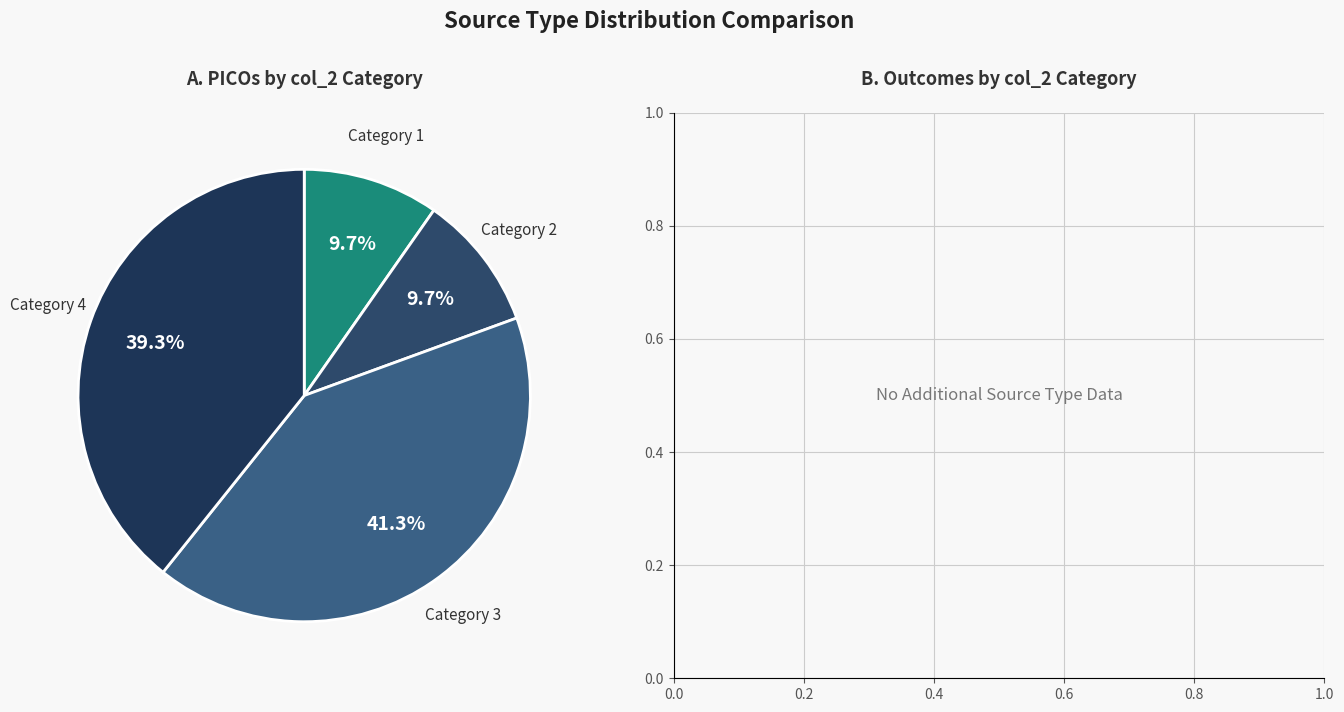

Combined, what portion of the pie is Category 2 and Category 4?

49.0%